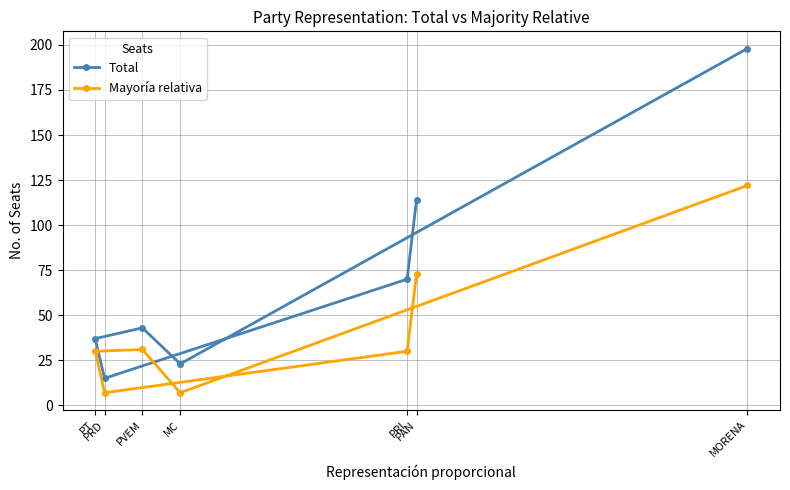

Read the Mayoría relativa value at PAN, to the nearest 10.

70